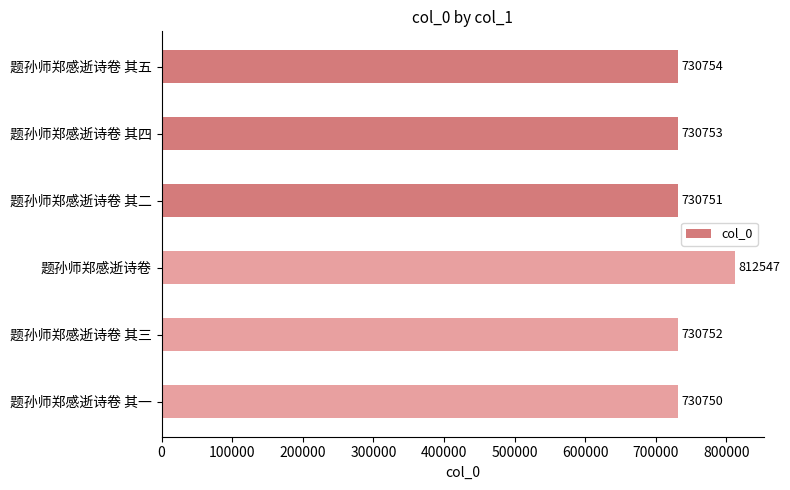

What is the difference between the maximum and minimum values?

81797